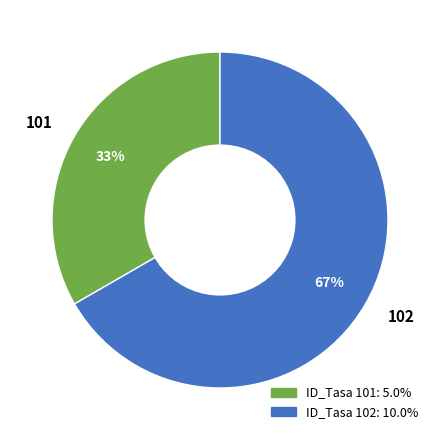

To the nearest percent, what is the average slice percentage?

50%